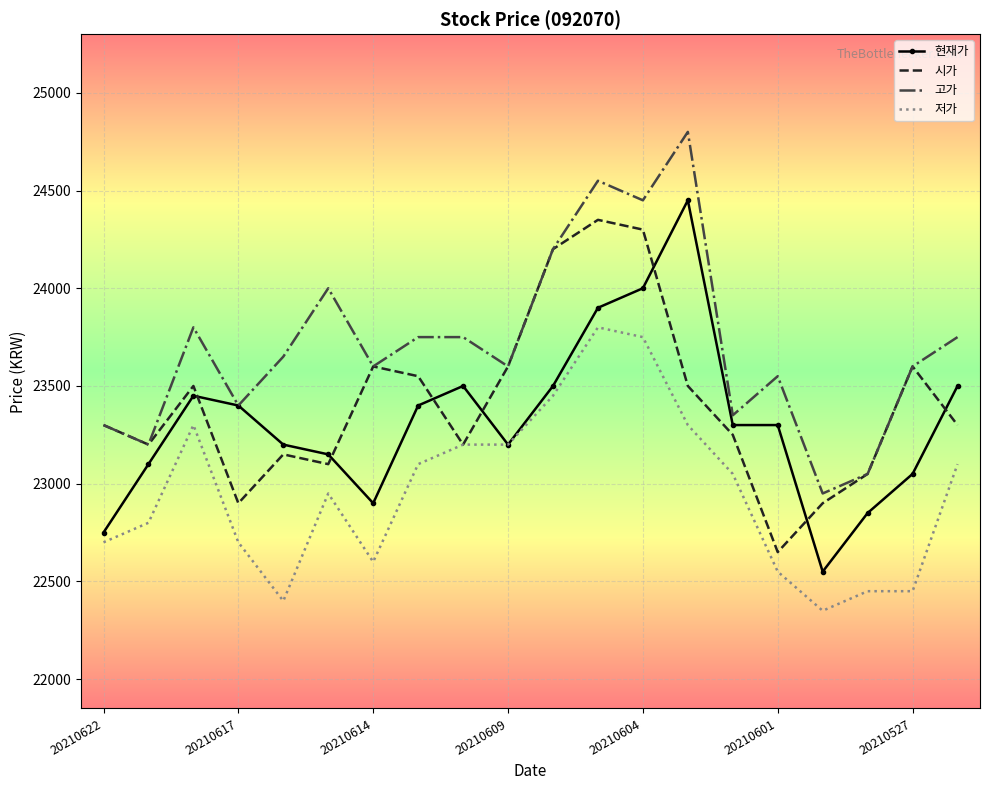

Which series has the largest total across all categories?

고가